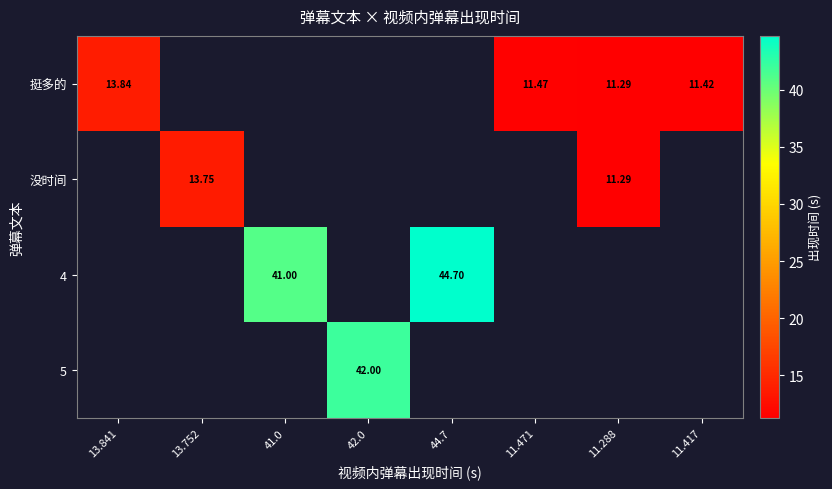

Between 11.288 and 13.752, which is larger?

13.752